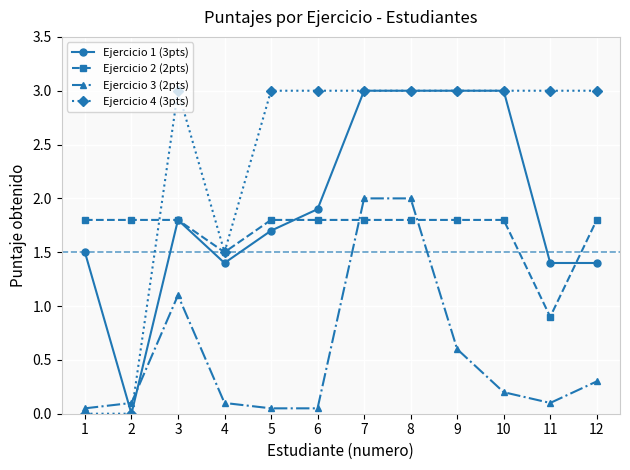

What is the difference between the highest and lowest values at 3?

1.9